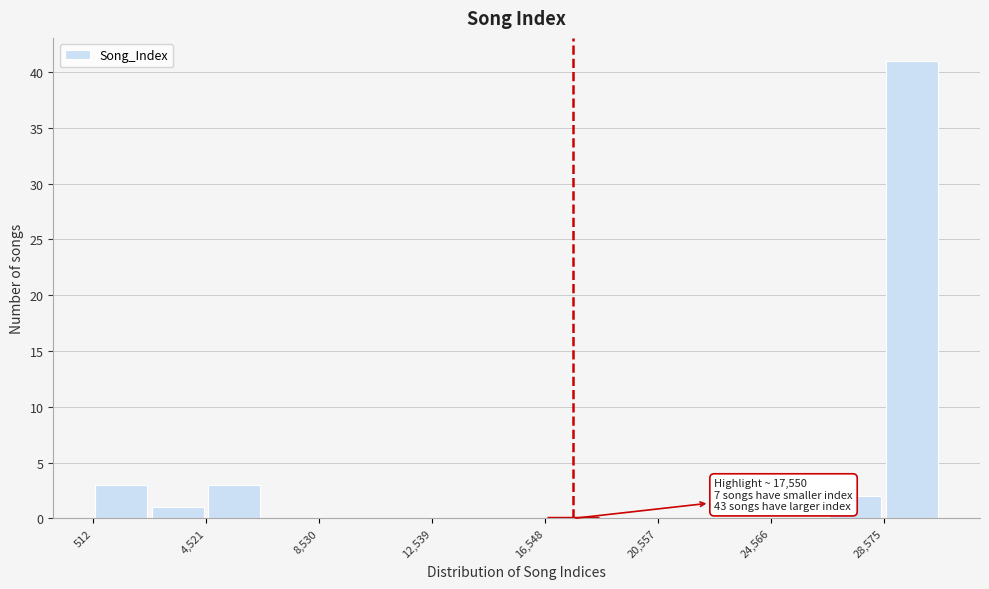

Which range on the x-axis has the tallest bar?

28500 to 30500